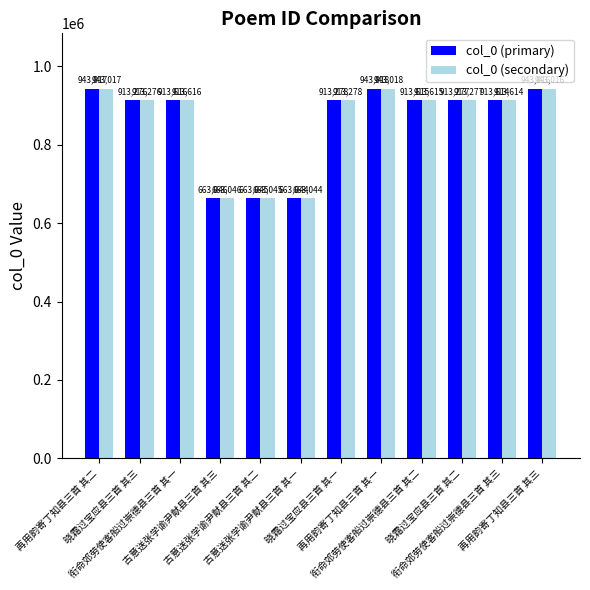

Reading left to right, what are all the values shown in this chart?

col_0 (primary): 再用韵寄丁知县三首 其二=943017	晓霜过宝应县三首 其三=913276	衔命郊劳使客船过崇德县三首 其一=913616	古意送张学谕尹献县三首 其三=663046	古意送张学谕尹献县三首 其二=663045	古意送张学谕尹献县三首 其一=663044	晓霜过宝应县三首 其一=913278	再用韵寄丁知县三首 其一=943018	衔命郊劳使客船过崇德县三首 其二=913615	晓霜过宝应县三首 其二=913277	衔命郊劳使客船过崇德县三首 其三=913614	再用韵寄丁知县三首 其三=943016
col_0 (secondary): 再用韵寄丁知县三首 其二=943017	晓霜过宝应县三首 其三=913276	衔命郊劳使客船过崇德县三首 其一=913616	古意送张学谕尹献县三首 其三=663046	古意送张学谕尹献县三首 其二=663045	古意送张学谕尹献县三首 其一=663044	晓霜过宝应县三首 其一=913278	再用韵寄丁知县三首 其一=943018	衔命郊劳使客船过崇德县三首 其二=913615	晓霜过宝应县三首 其二=913277	衔命郊劳使客船过崇德县三首 其三=913614	再用韵寄丁知县三首 其三=943016